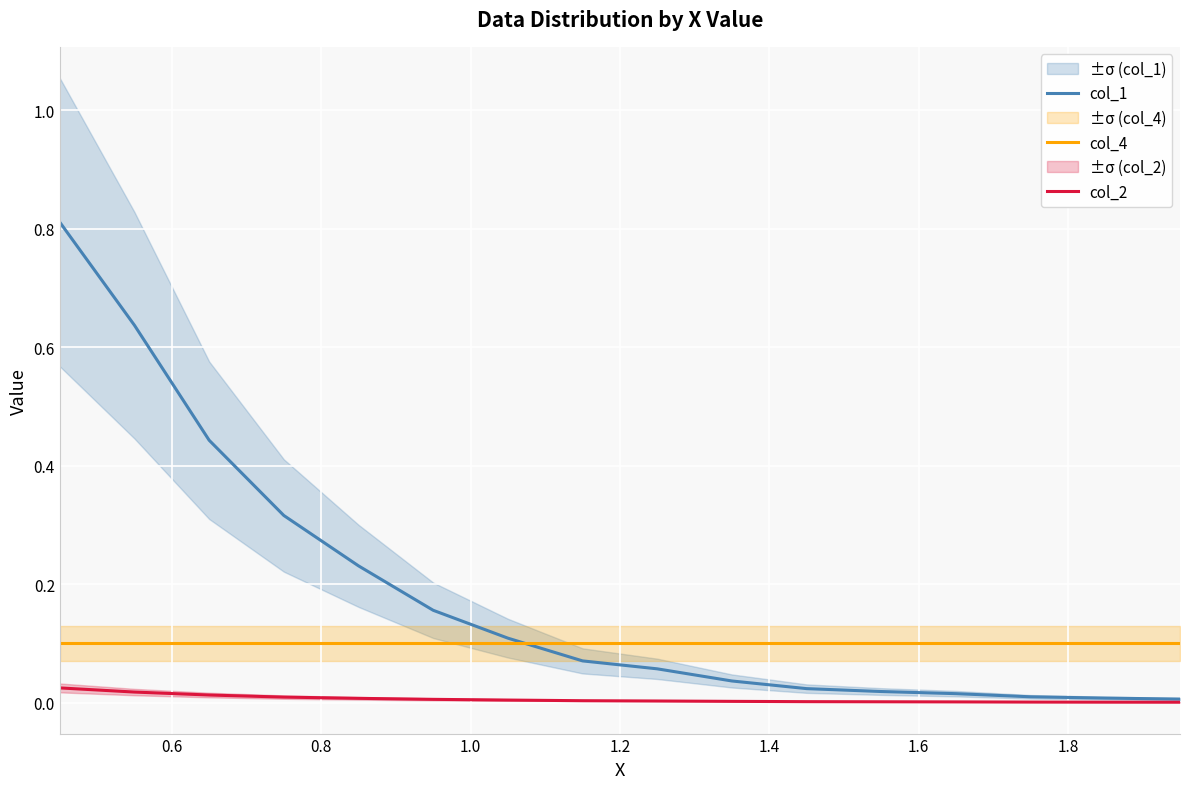

True or false: col_2 and col_4 cross at least once.

False